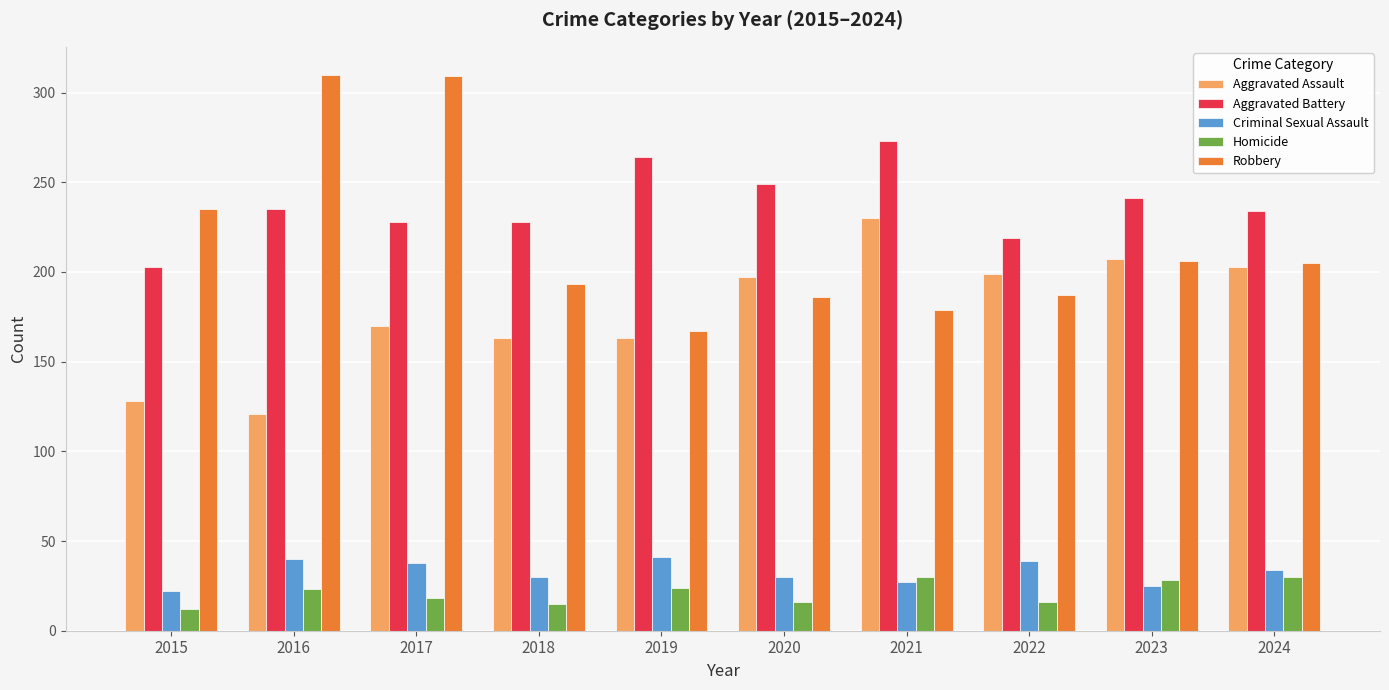

What is the average value of the Aggravated Assault series?

178